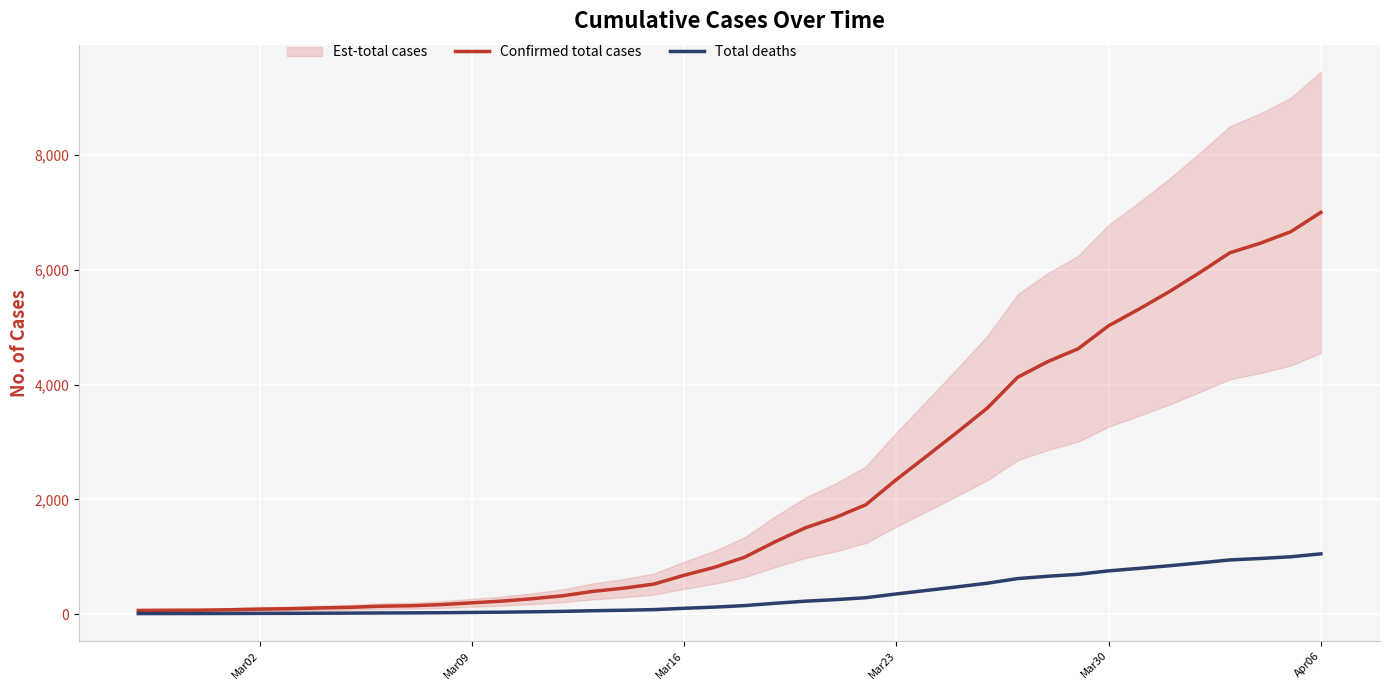

At how many categories does at least one series exceed 858?

20